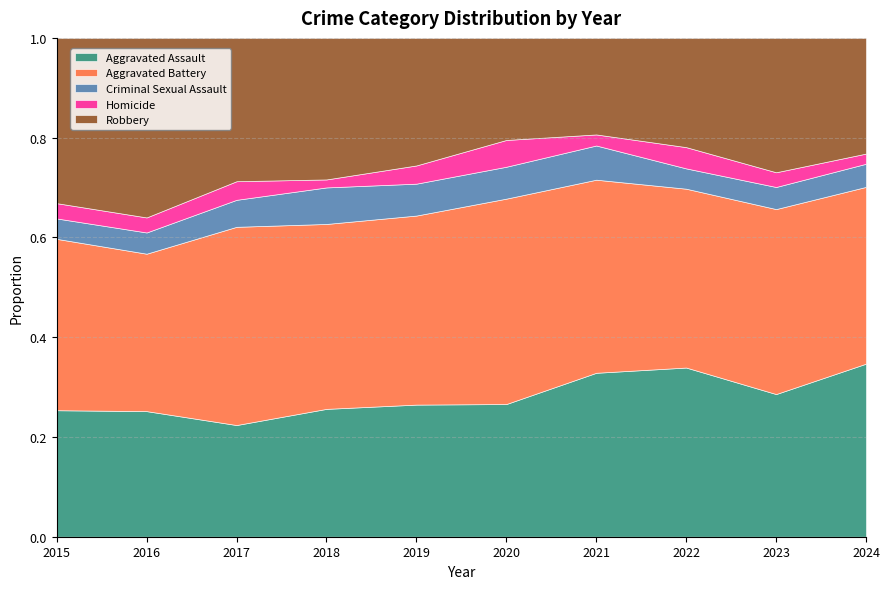

At which category is the sum across all series the highest?

2016